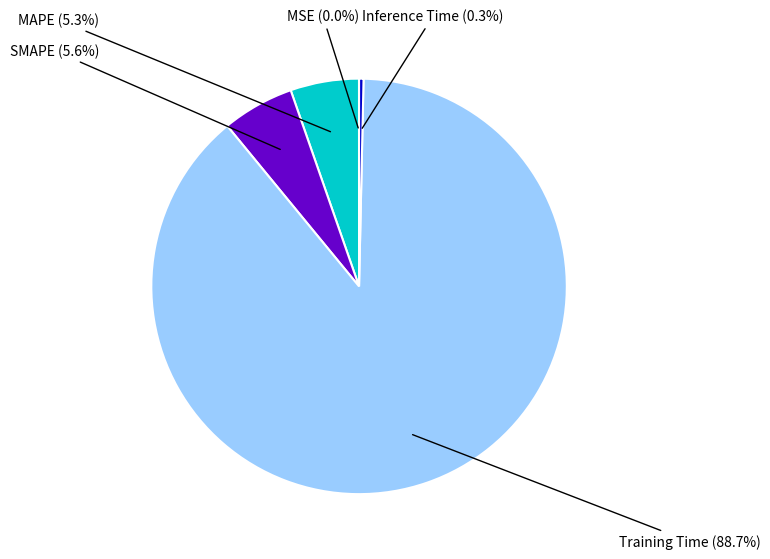

Is there a majority slice in this chart?

Yes